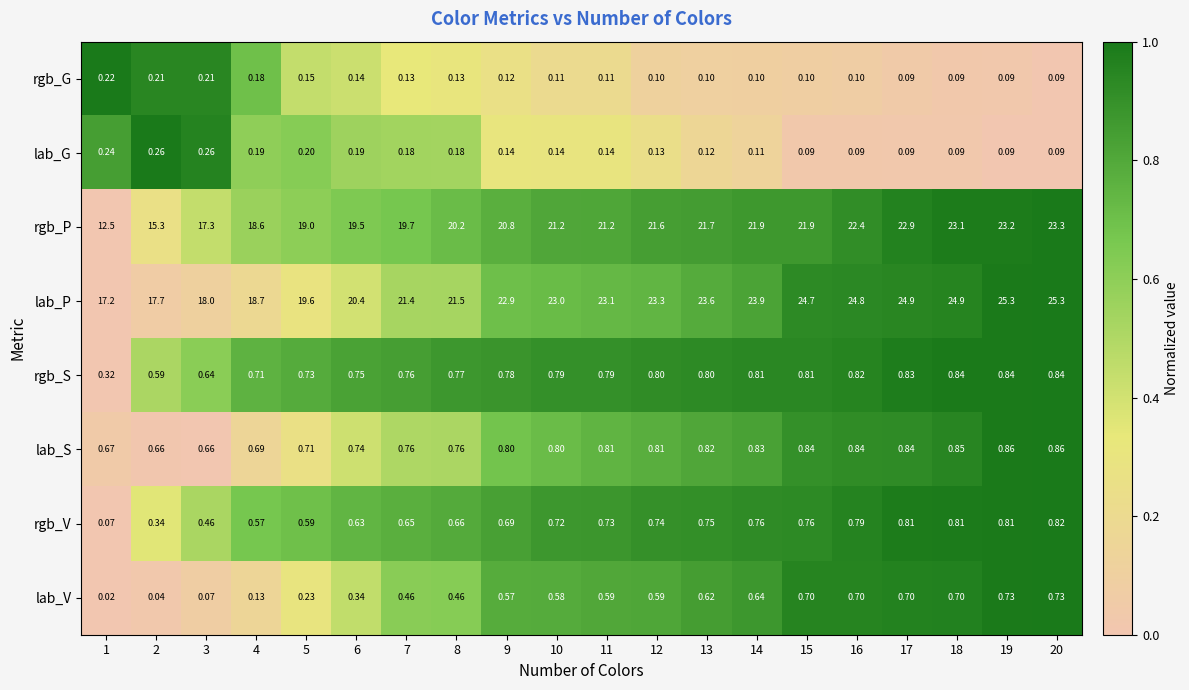

Which category has the lowest value across all series?

1